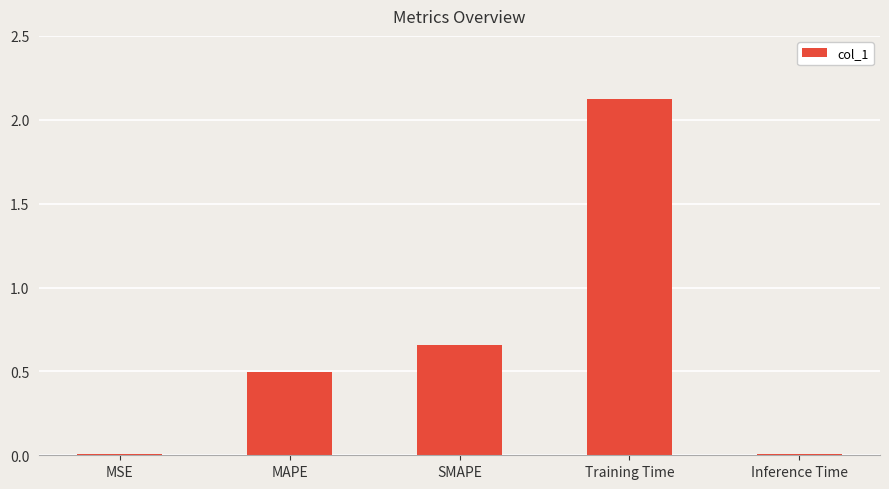

At which label is the value closest to 1?

SMAPE